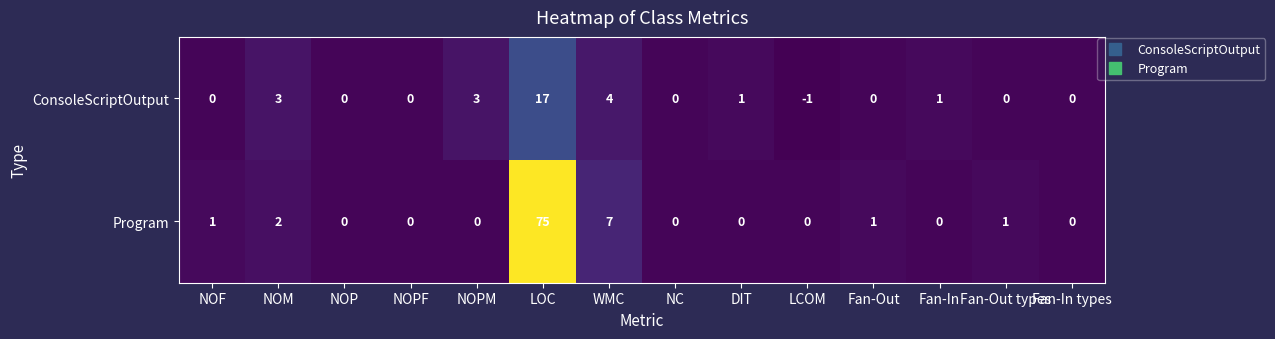

What is the difference between the maximum and second lowest values in the Program series?

75